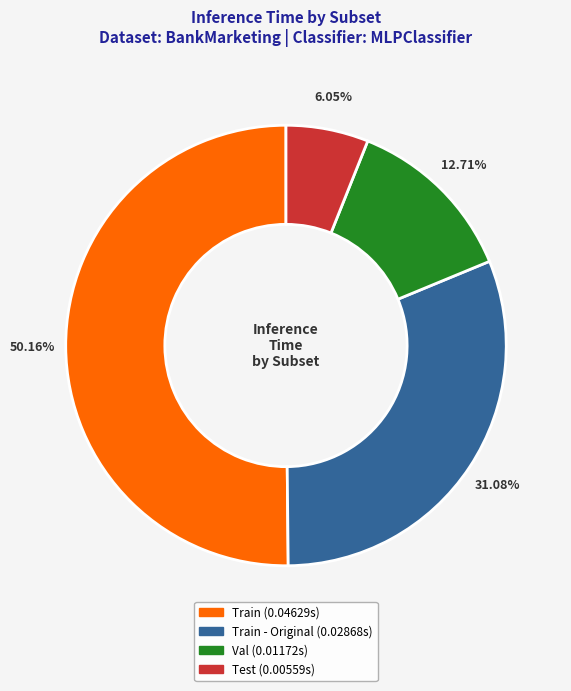

What is the smallest slice in the pie chart?

Test